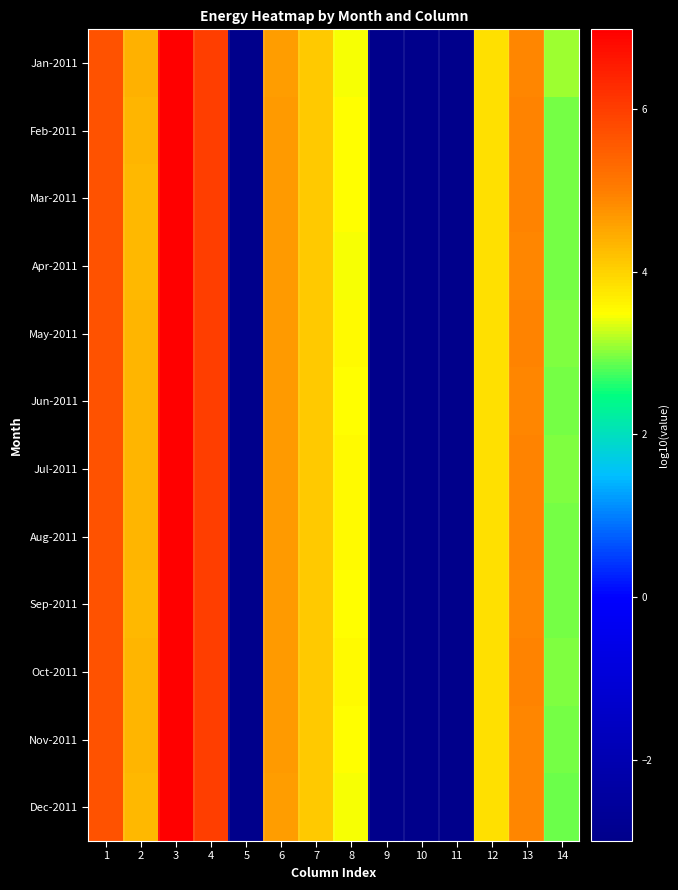

Which category has the lowest value across all series?

5